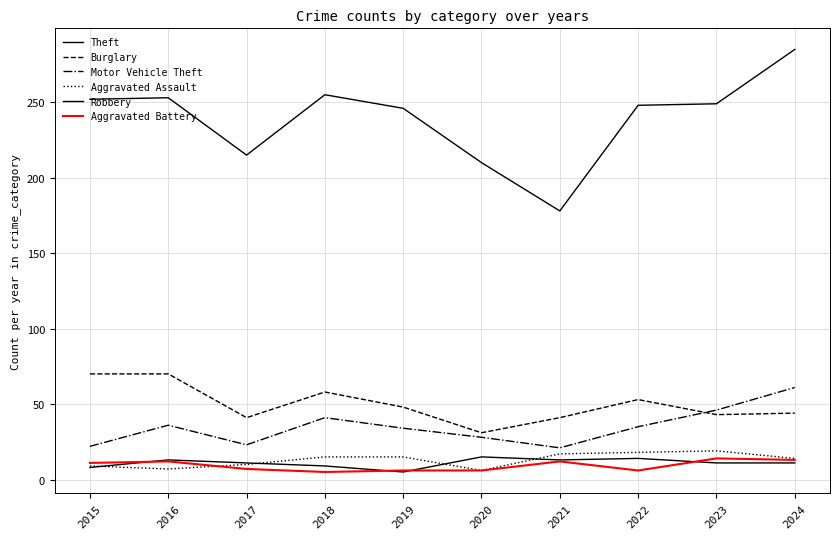

Is the value of Theft at 2015 greater than the value of Aggravated Battery at 2022?

Yes